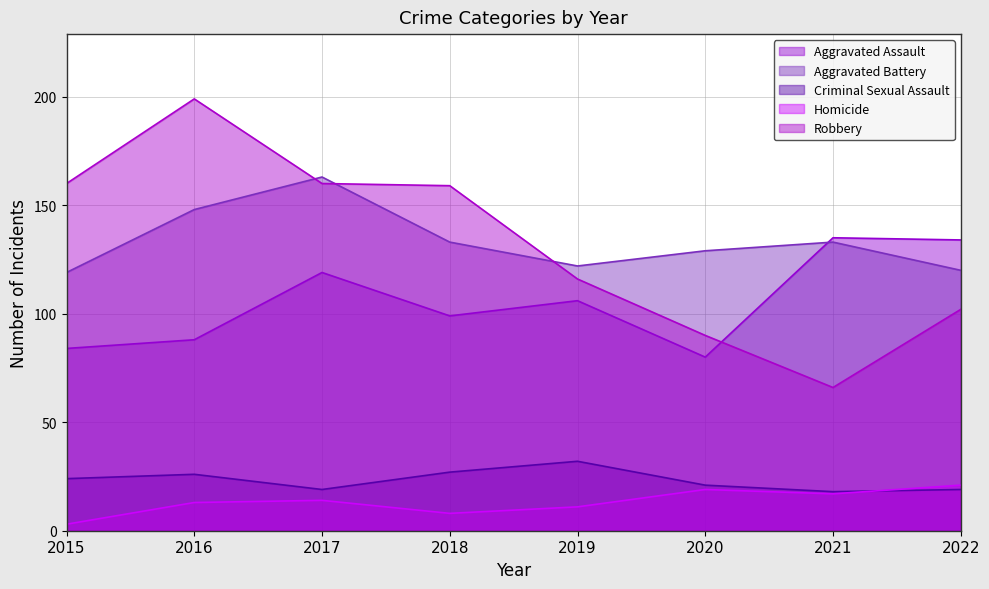

How many data points in Aggravated Battery are above 133?

2